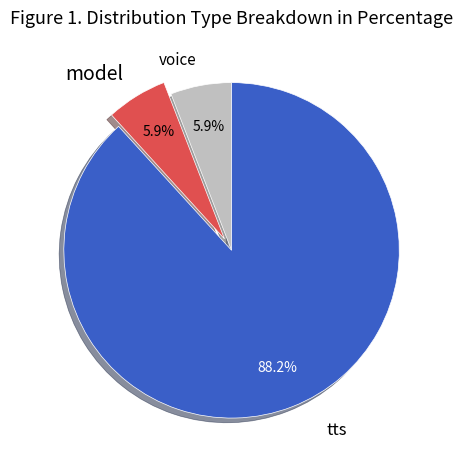

What is the ratio of the value at model to the value at tts?

0.1